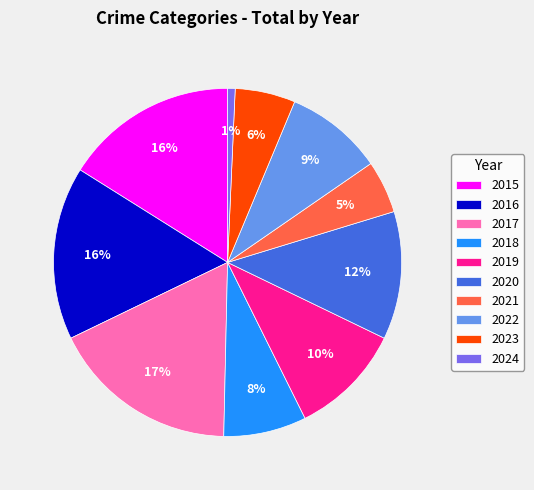

What is the smallest slice in the pie chart?

2024